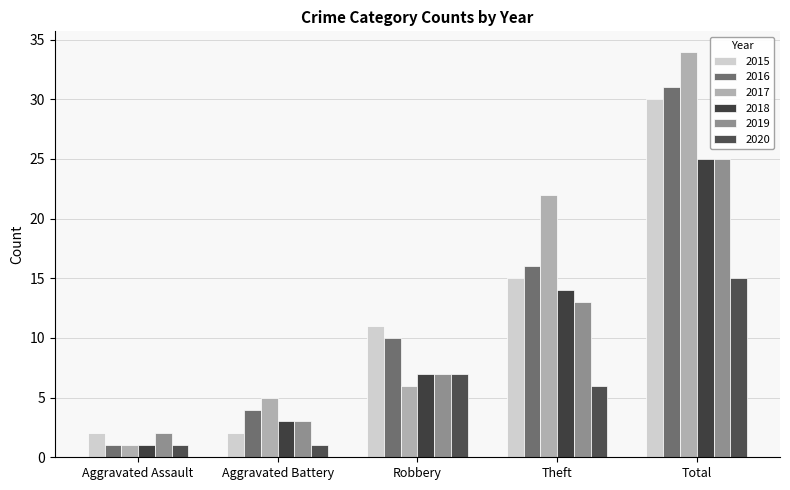

What is the smallest value displayed?

1